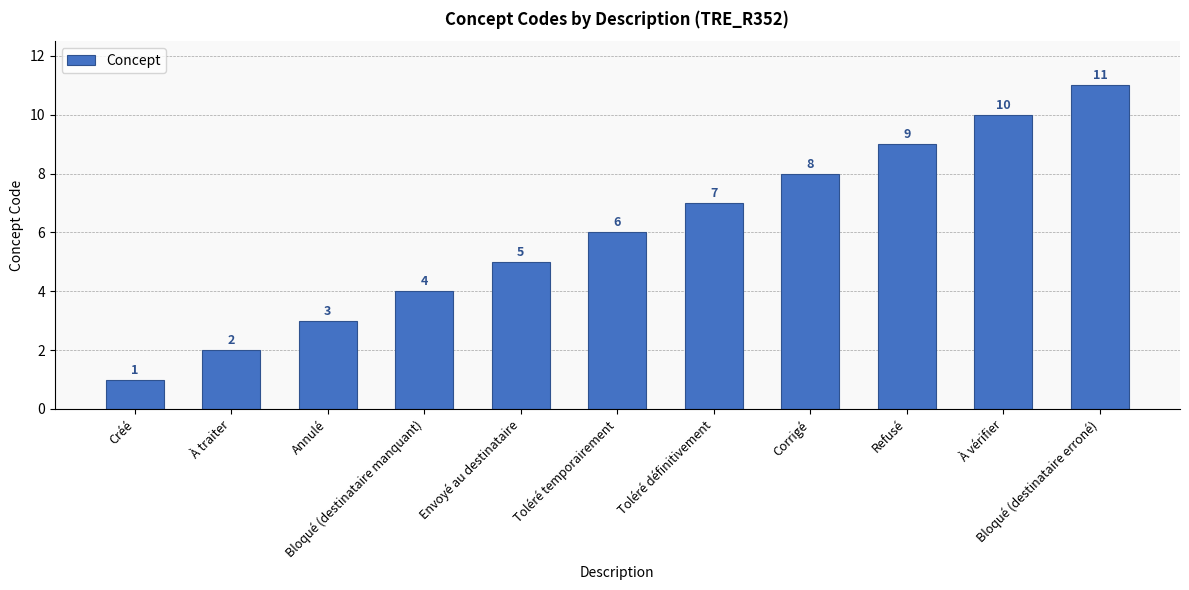

Which label corresponds to the largest value in the chart?

Bloqué (destinataire erroné)